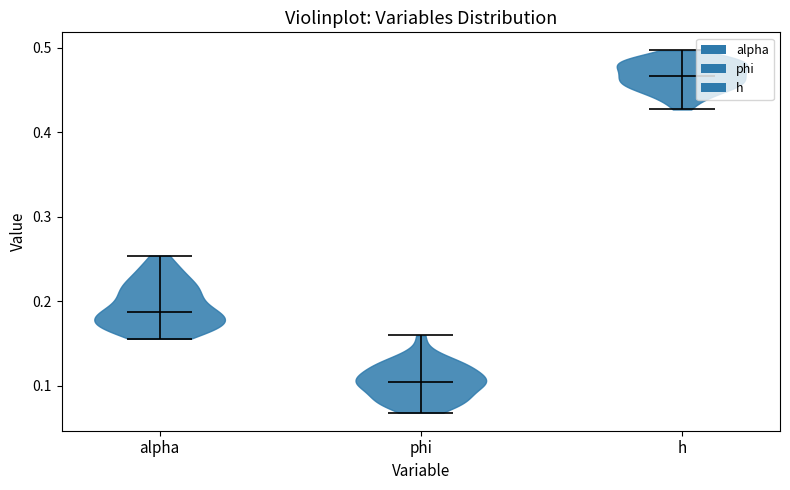

Reading left to right, read every violin against the y-axis: where its median line is, and the lowest and highest points it reaches. The values are not printed on the chart, so give them approximately, as read against the axis.

alpha: median line 0.19, lowest point 0.16, highest point 0.25
phi: median line 0.10, lowest point 0.07, highest point 0.16
h: median line 0.47, lowest point 0.43, highest point 0.50